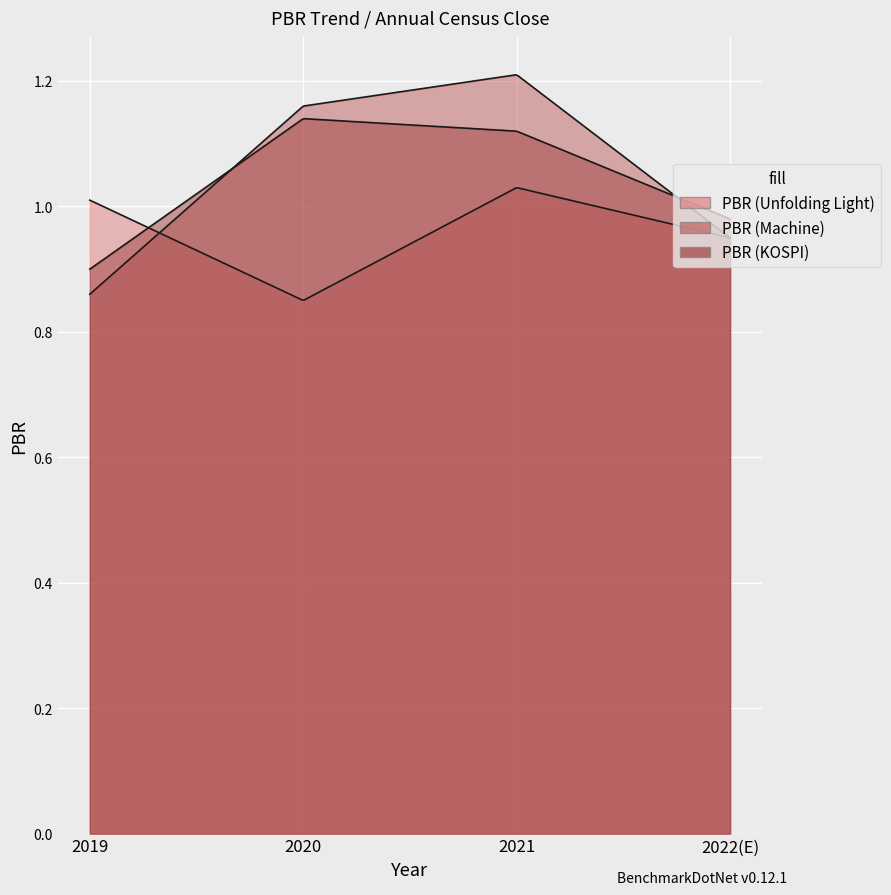

Reading right to left, extract all data points from this chart.

PBR (Unfolding Light): 2022(E)=0.9	2021=1.0	2020=0.8	2019=1.0
PBR (Machine): 2022(E)=0.9	2021=1.2	2020=1.2	2019=0.9
PBR (KOSPI): 2022(E)=1.0	2021=1.1	2020=1.1	2019=0.9